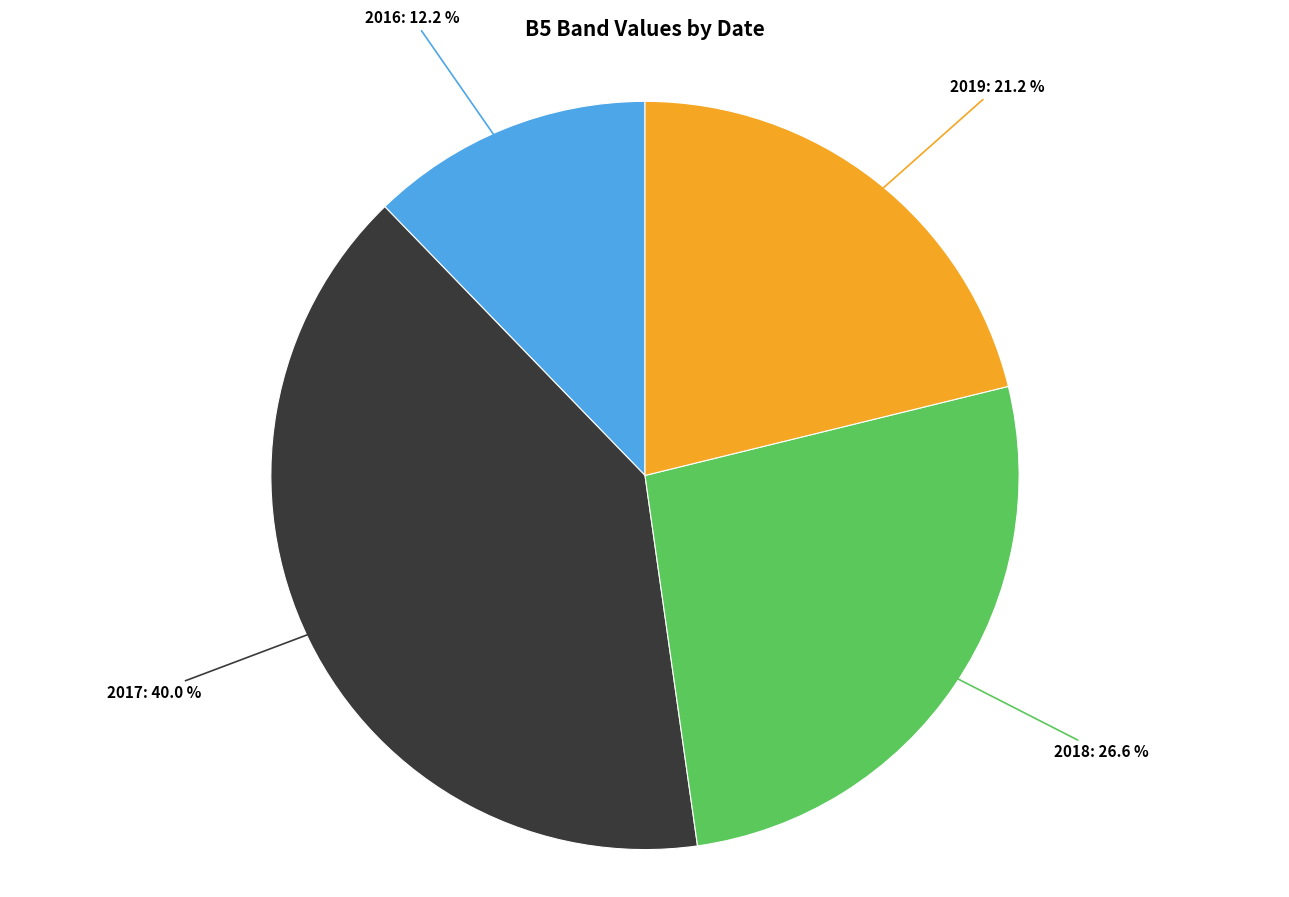

Rank the categories by value from lowest to highest.

2016, 2019, 2018, 2017